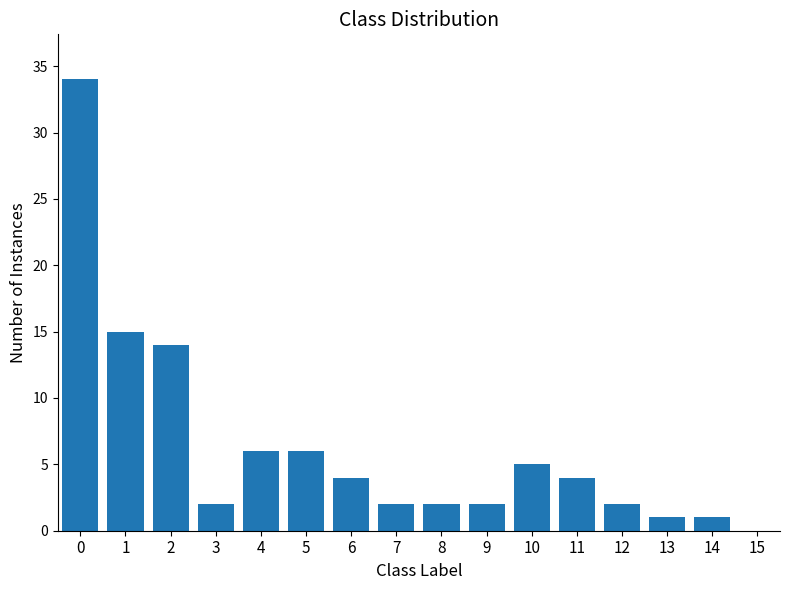

True or false: the data shows 5 at 10.

True